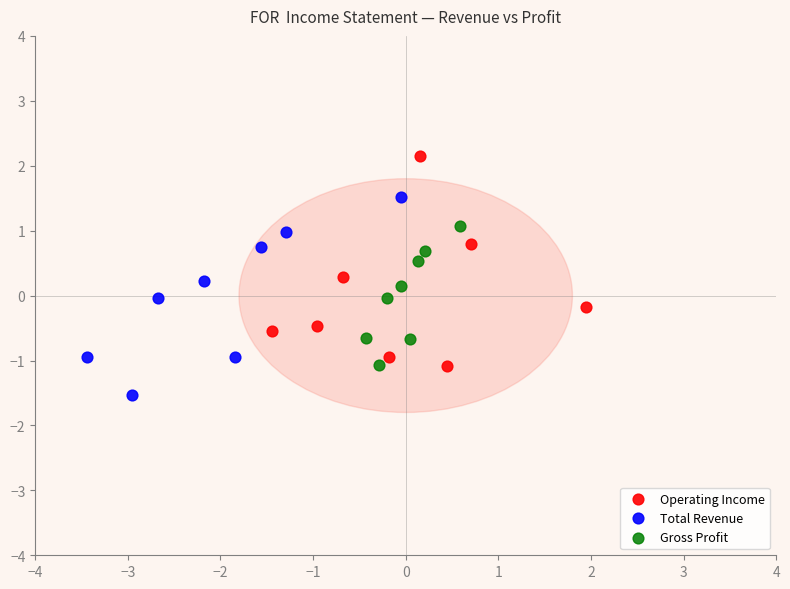

Which series reaches the maximum Y coordinate?

Operating Income